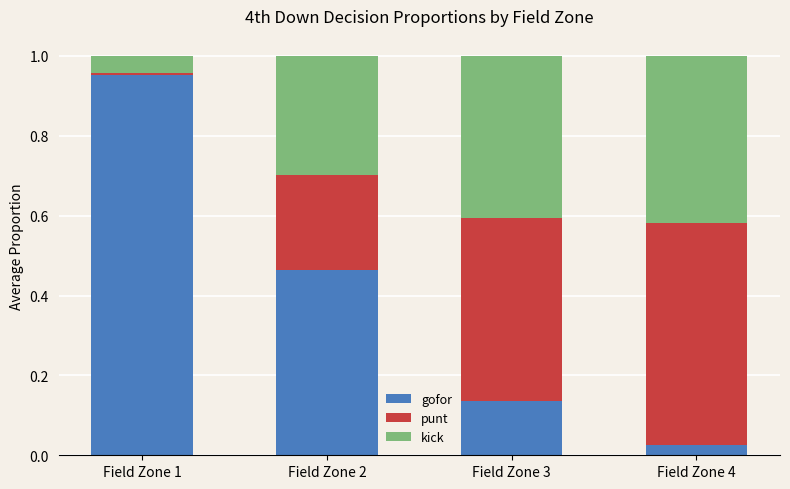

Which category has the lowest value in the gofor series?

Field Zone 4